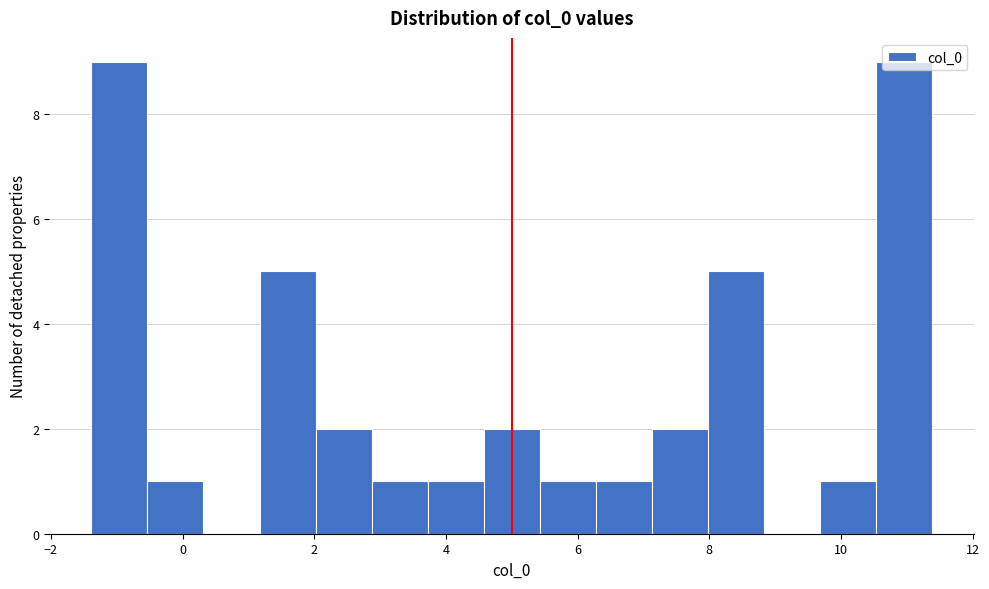

What is the height of the bar covering -0.6 to 0.4 on the x-axis? Neither the bar edges nor the heights are printed on the chart, so give them approximately, as read against the axes.

1